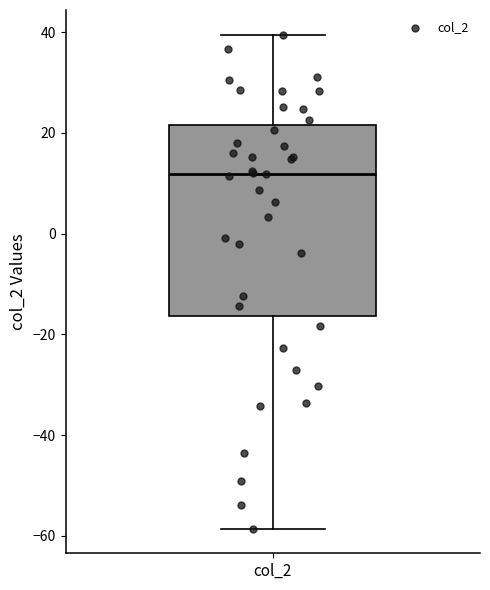

Where is the lower edge of the box for col_2 on the y-axis? The values are not printed on the chart, so give them approximately, as read against the axis.

-16